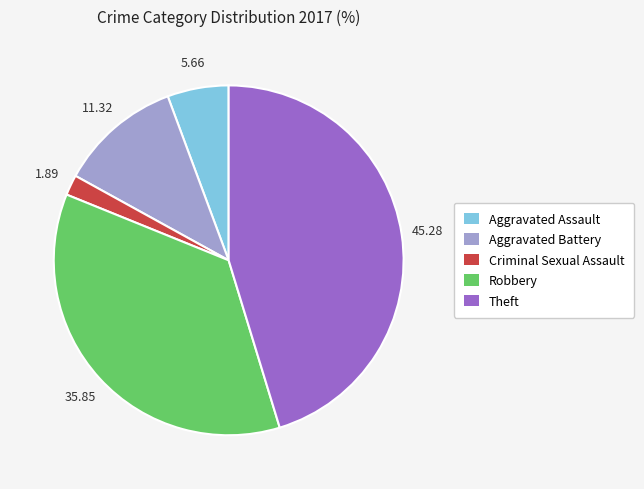

Do Robbery and Theft together represent more than half of the pie?

Yes